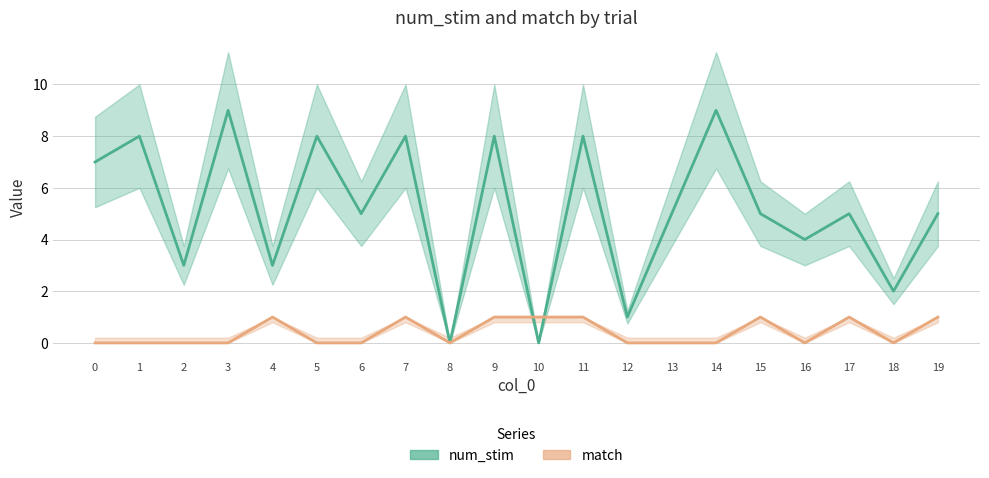

At how many categories does at least one series exceed 2?

16